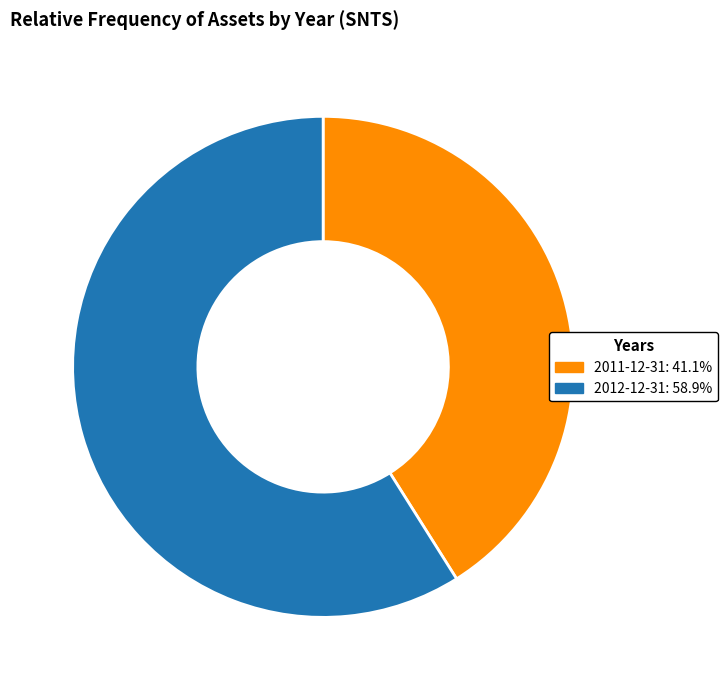

Does any single category account for the majority?

Yes